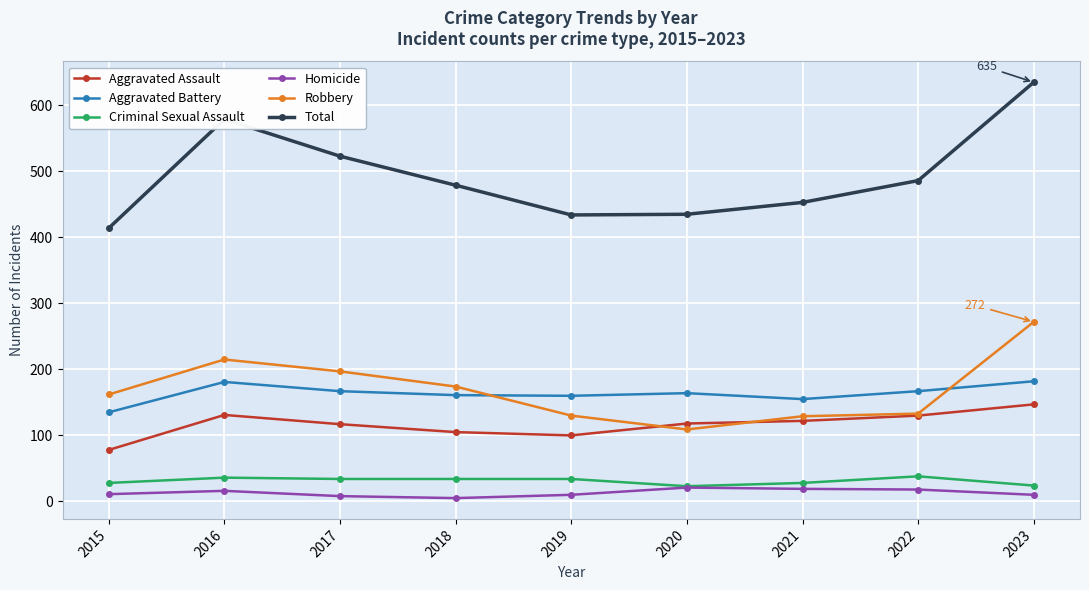

Which series has the widest spread of values?

Total